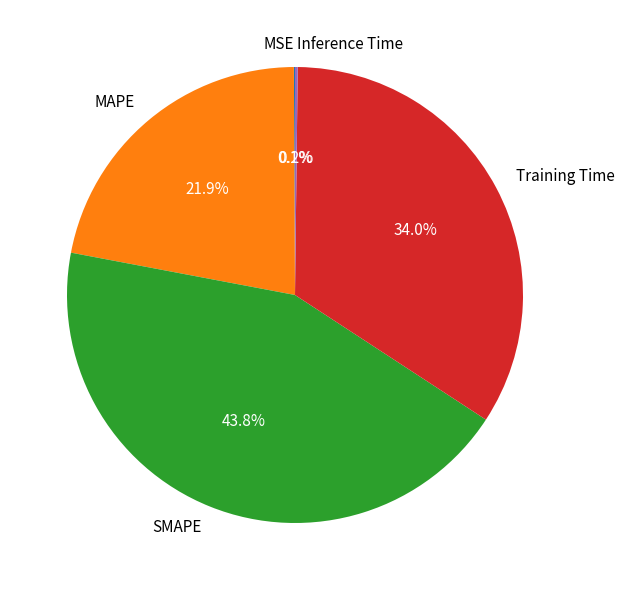

Is there a majority slice in this chart?

No